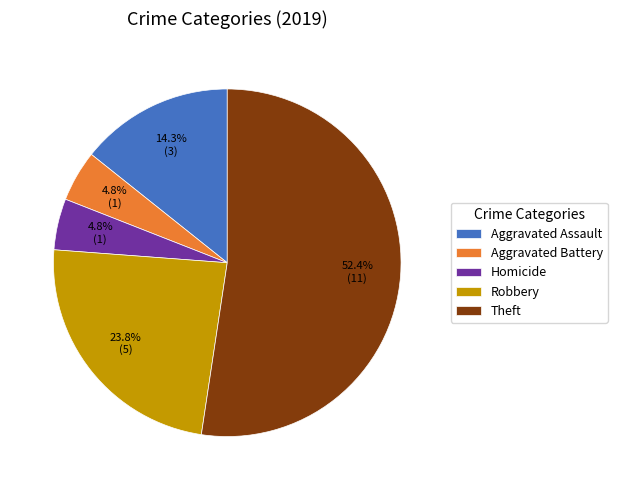

Approximately how many times larger is the value at Theft compared to Aggravated Assault?

3.7